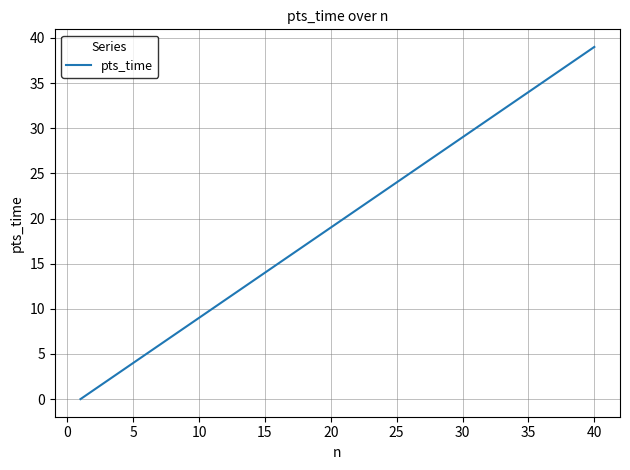

How many values are below 20?

20